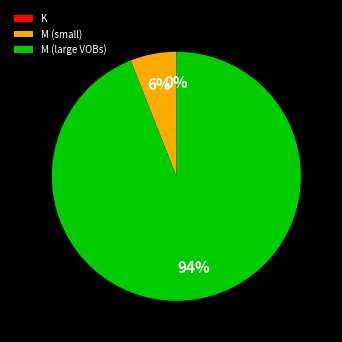

To the nearest percent, what portion does M (small) represent?

6%